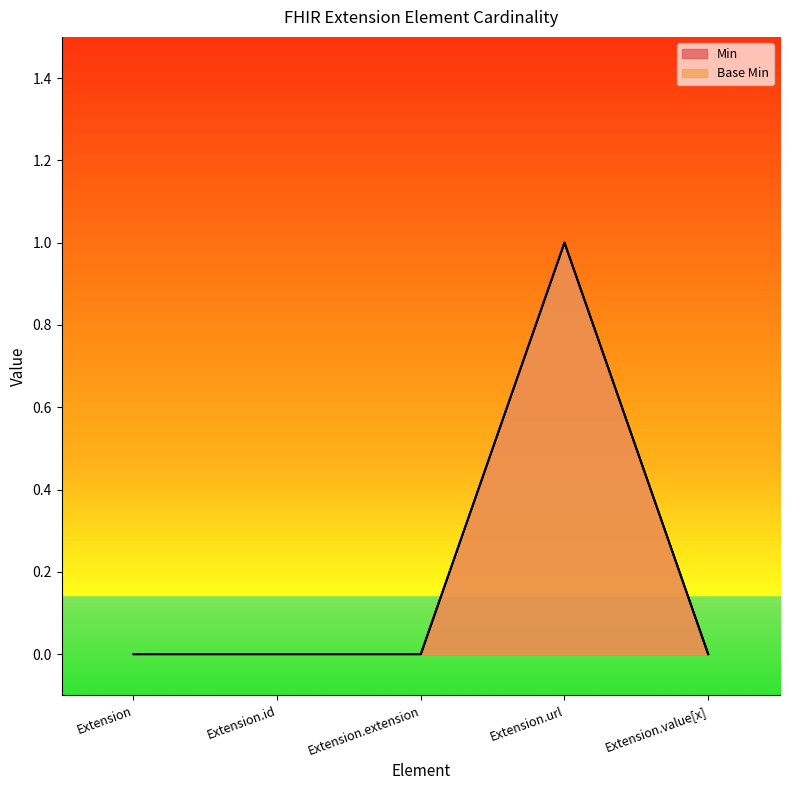

How many positive values does the Base Min series have?

1